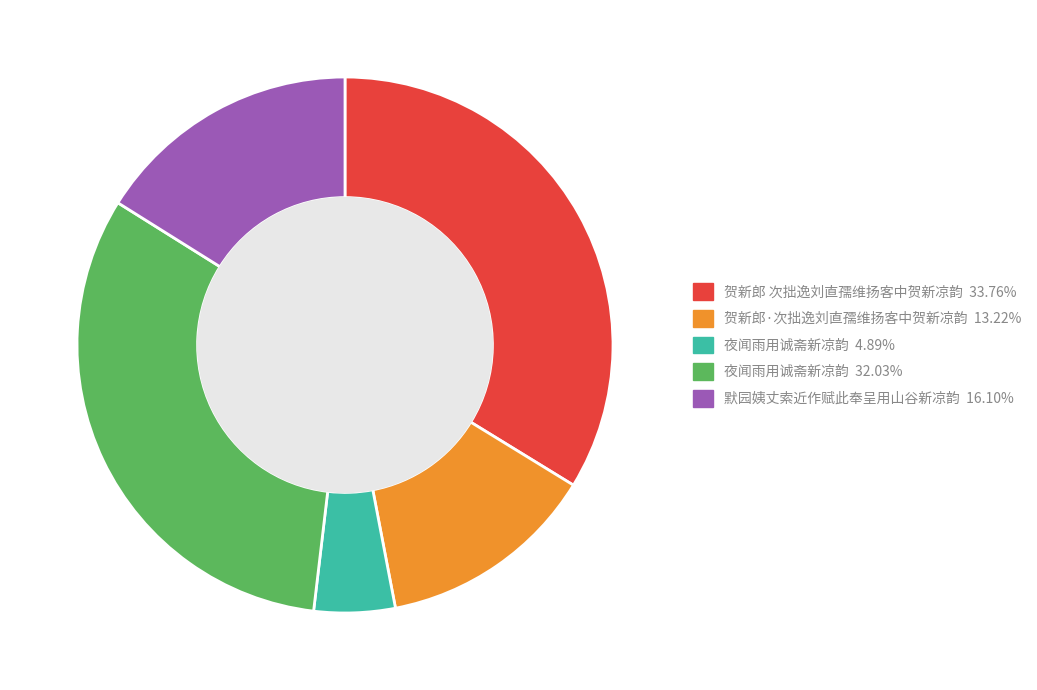

What is the ratio of the value at 夜闻雨用诚斋新凉韵 32.03% to the value at 夜闻雨用诚斋新凉韵 4.89%?

6.6